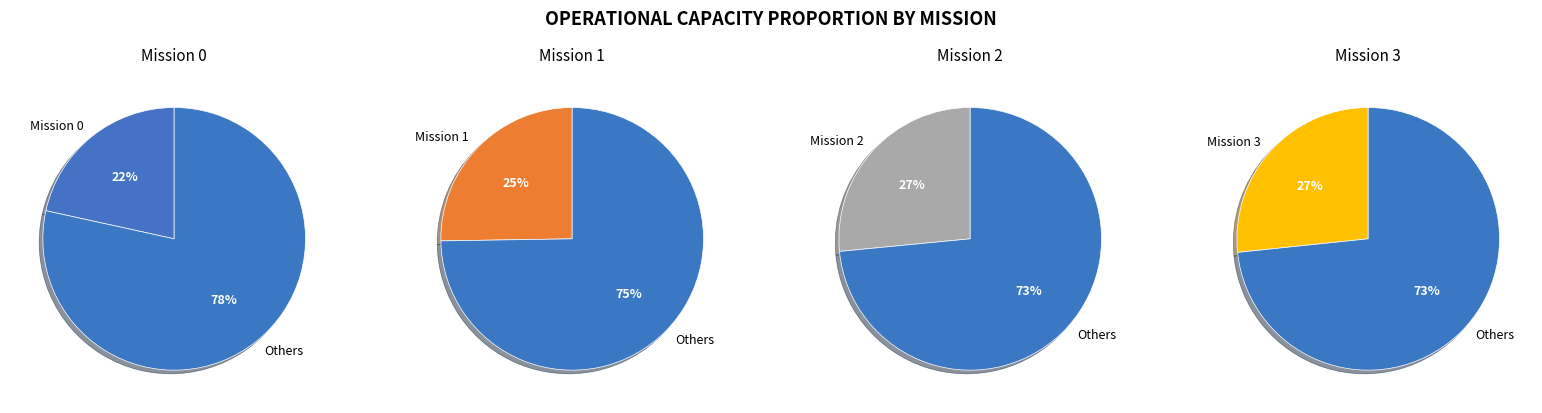

To the nearest percent, what is the difference between the largest and smallest slice percentages?

5%